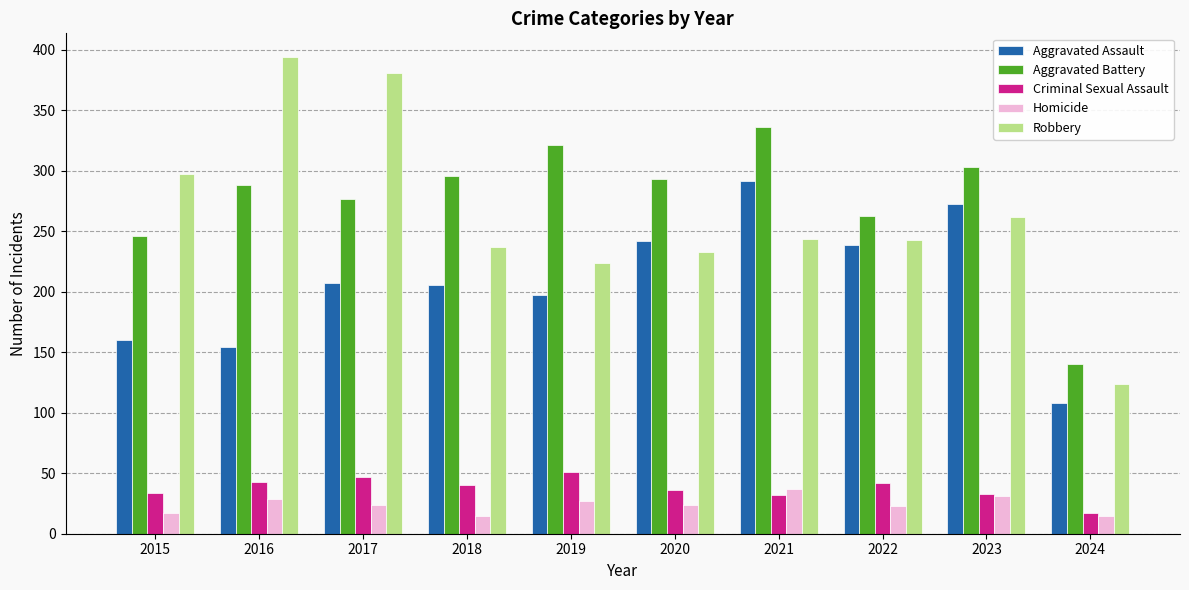

How many groups of bars are there?

10